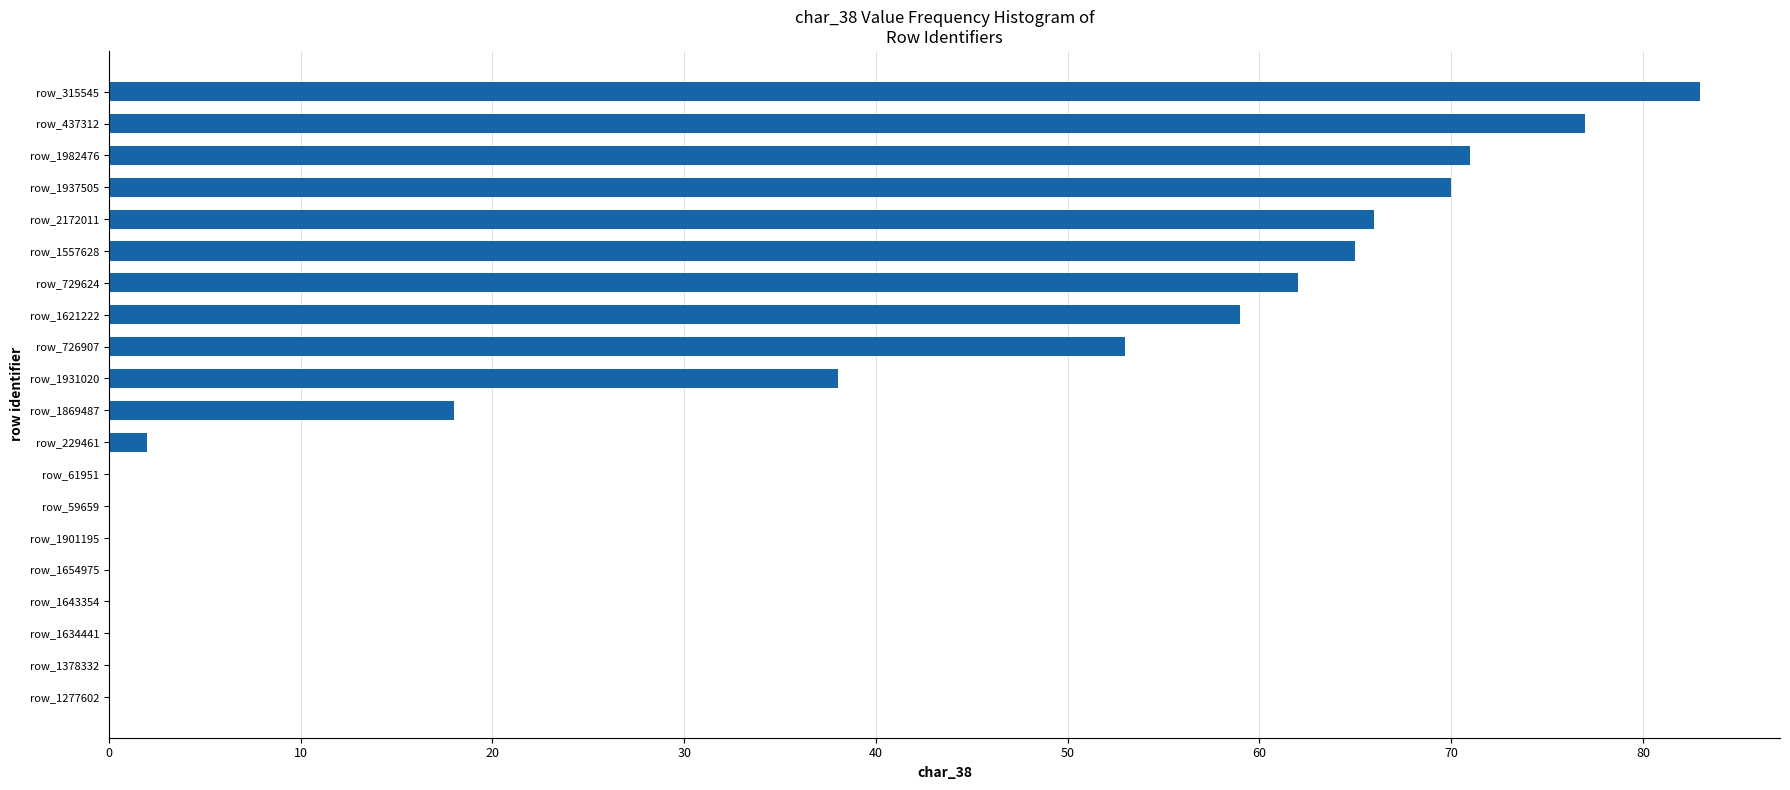

The chart shows a value of 0 at row_1654975. True or false?

True